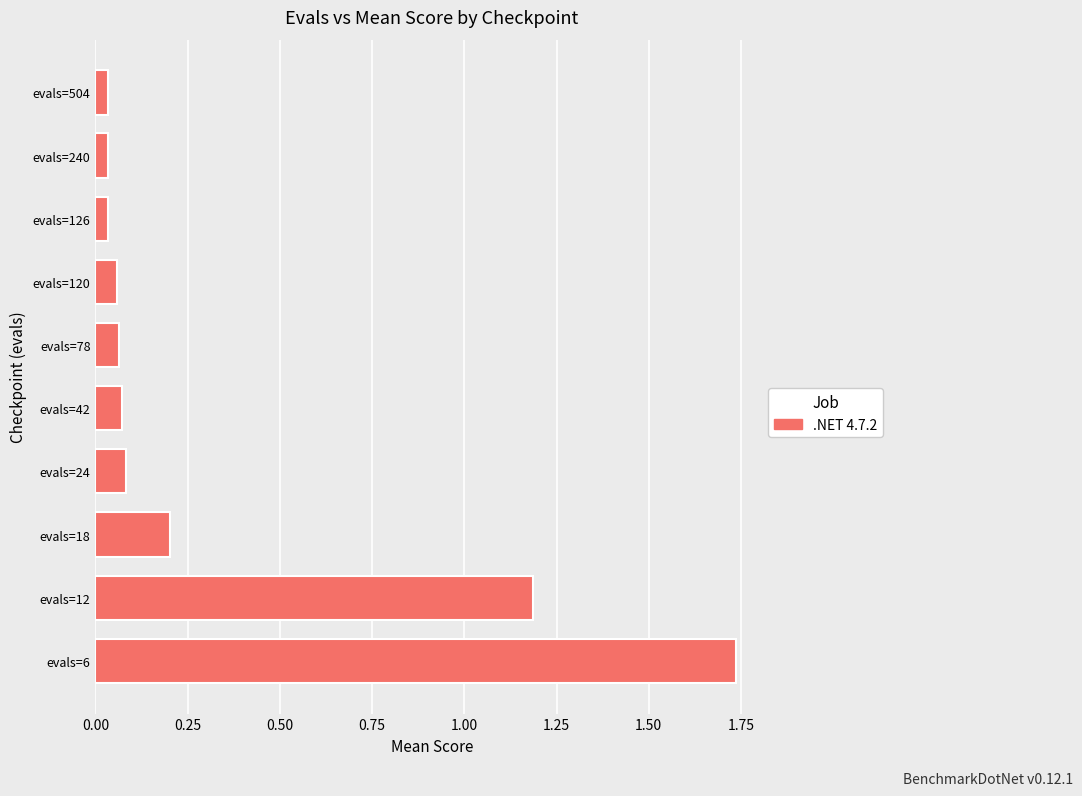

How many bars are there in total?

10